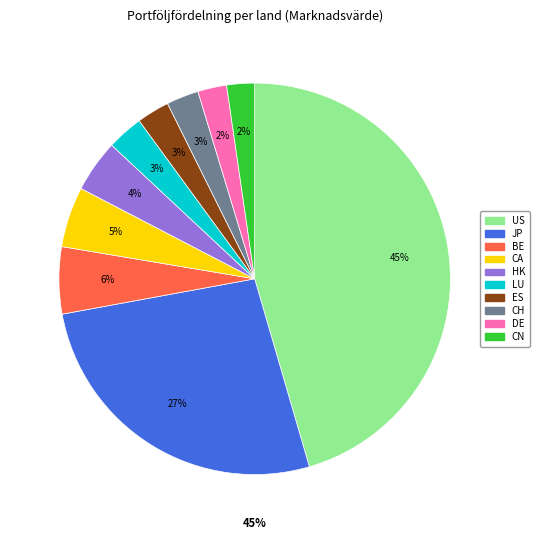

Is US the majority of the pie?

No